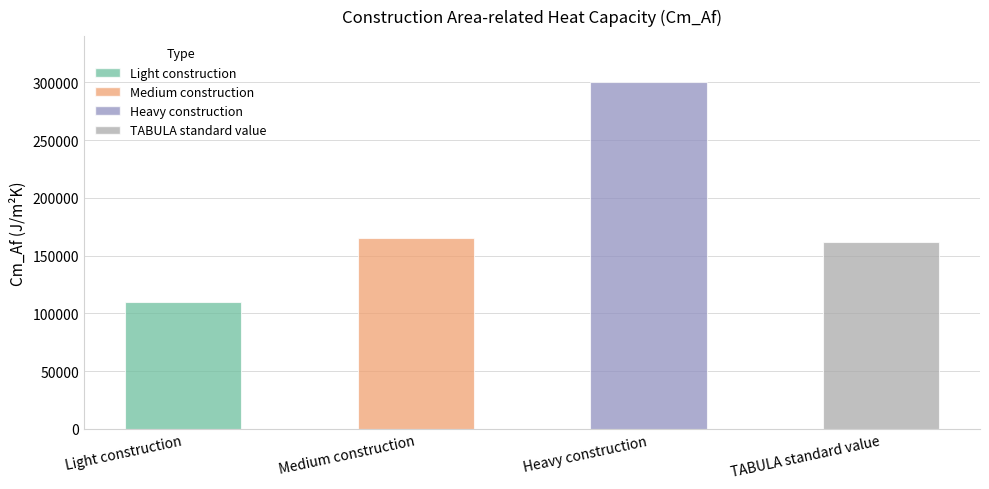

List the labels in order of value, largest first.

Heavy construction, Medium construction, TABULA standard value, Light construction